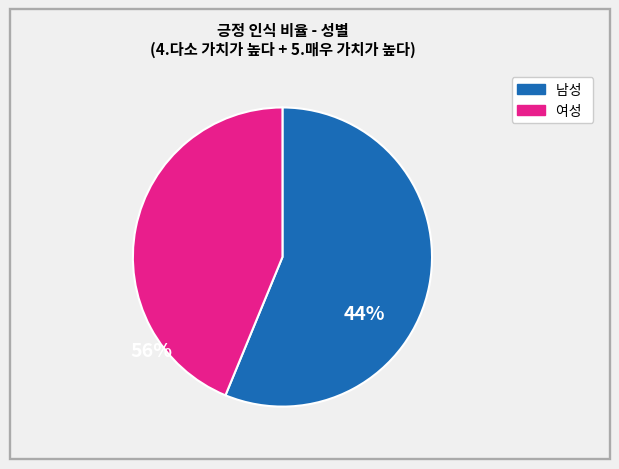

Is there a majority slice in this chart?

Yes